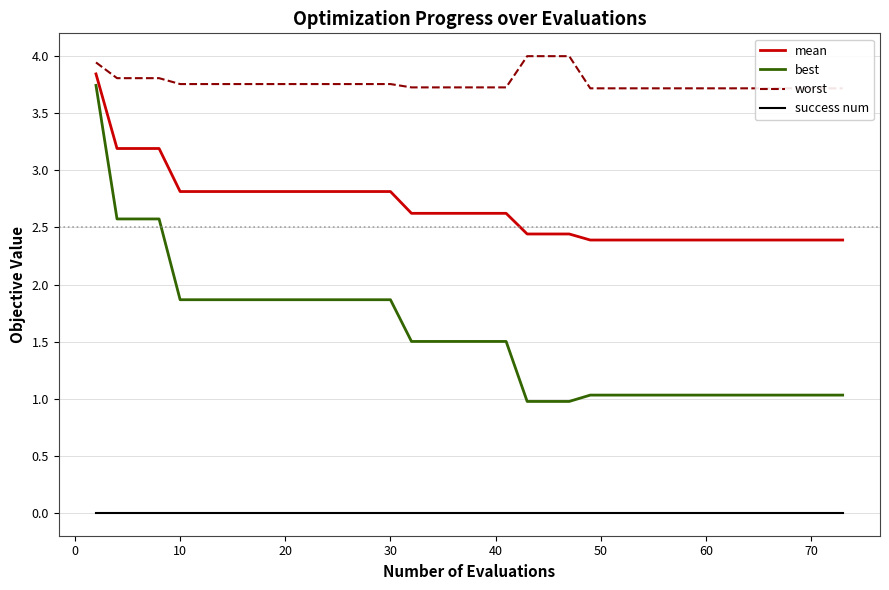

True or false: mean and best cross at least once.

False